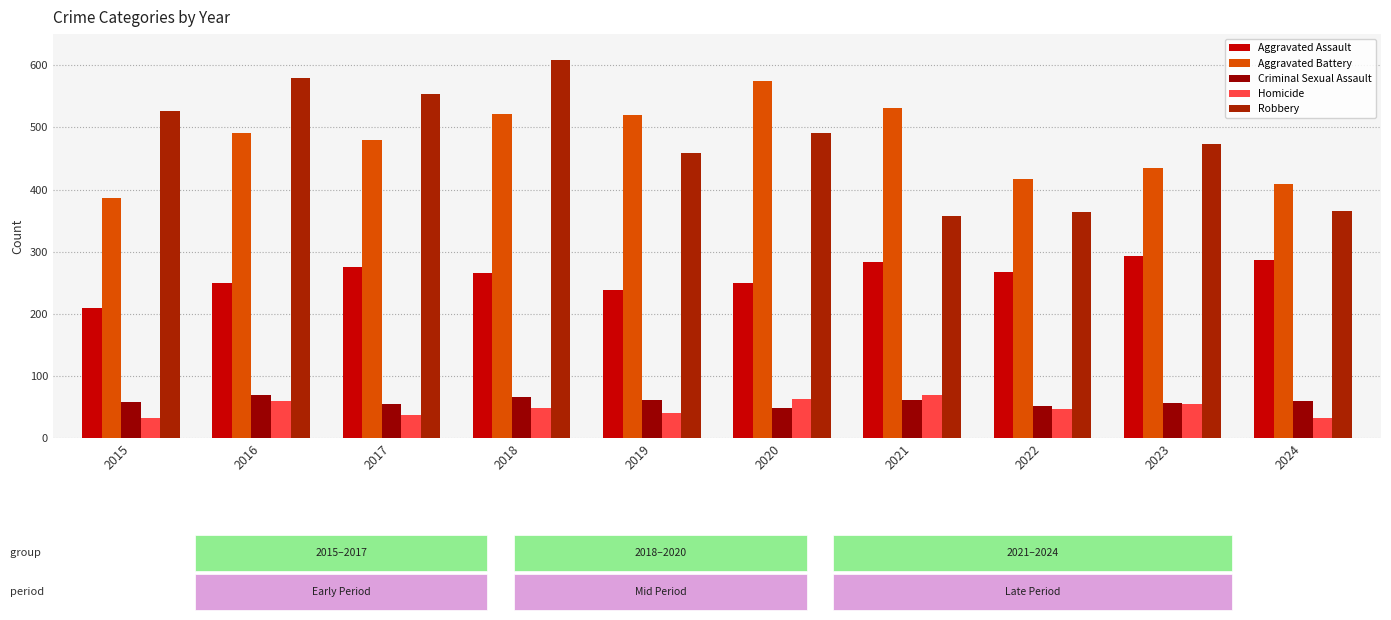

The value of Criminal Sexual Assault at 2024 is 59. True or false?

True